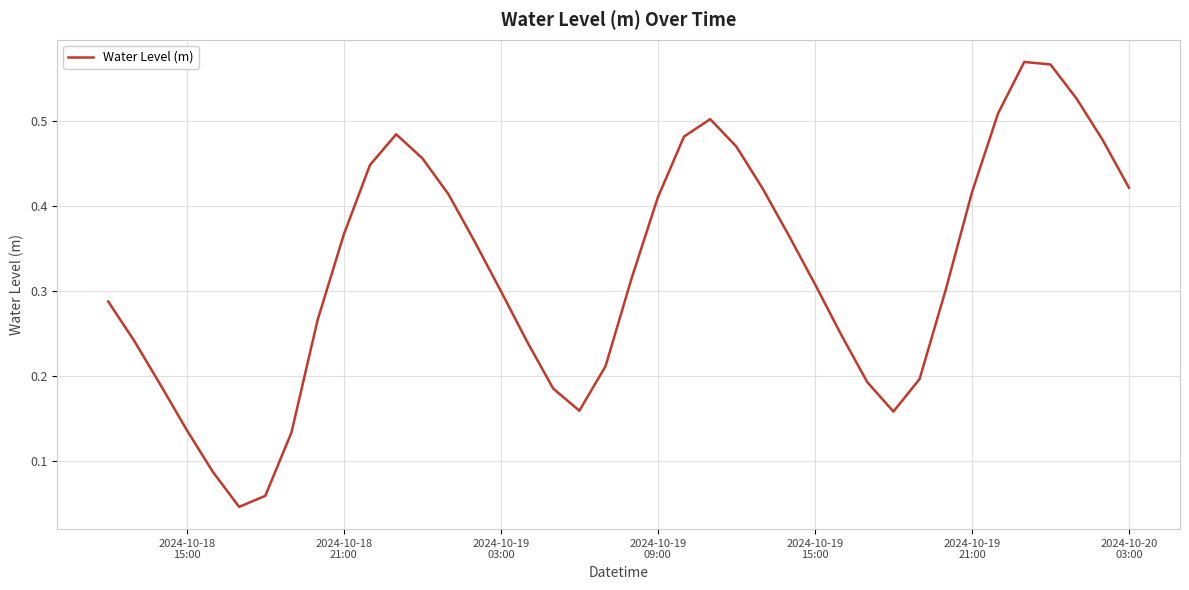

What is the sum of all values?

12.9